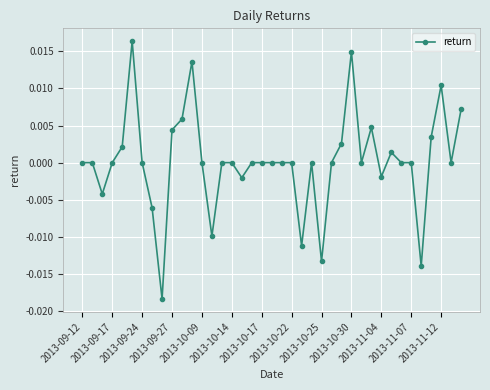

True or false: there are more than 1 points higher than both neighbors.

True